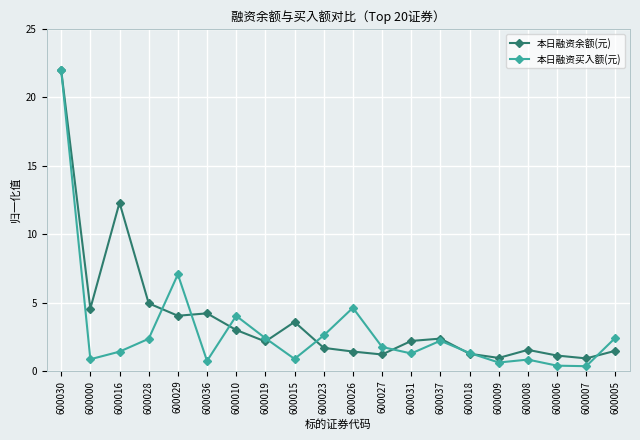

What is the difference between the 本日融资余额(元) values at 600037 and 600018?

1.1